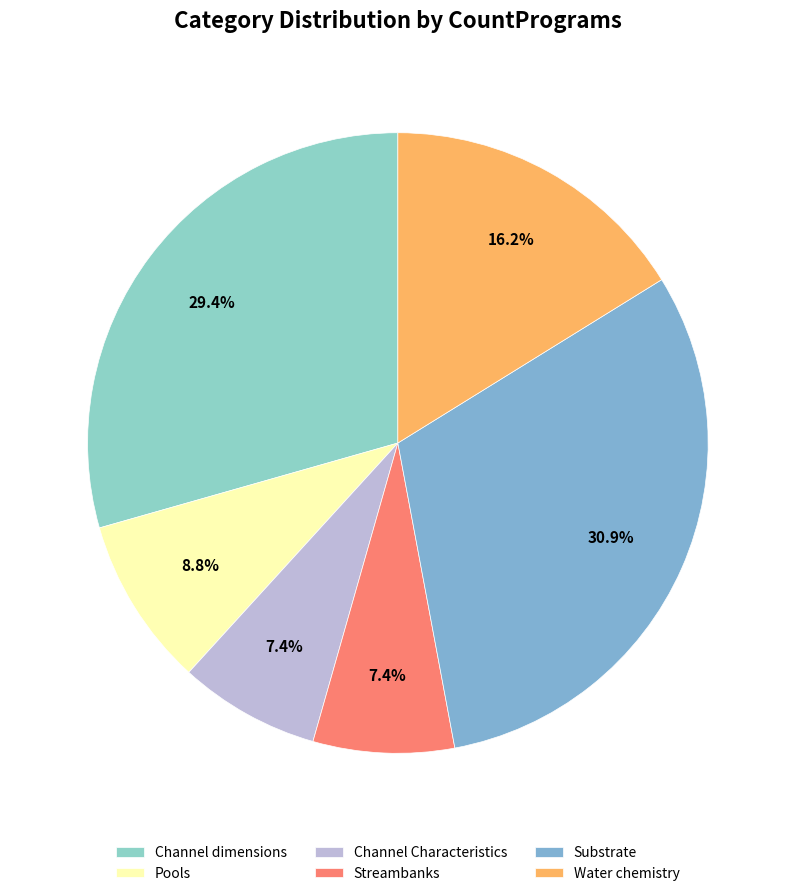

To the nearest percent, what is the average slice percentage?

17%